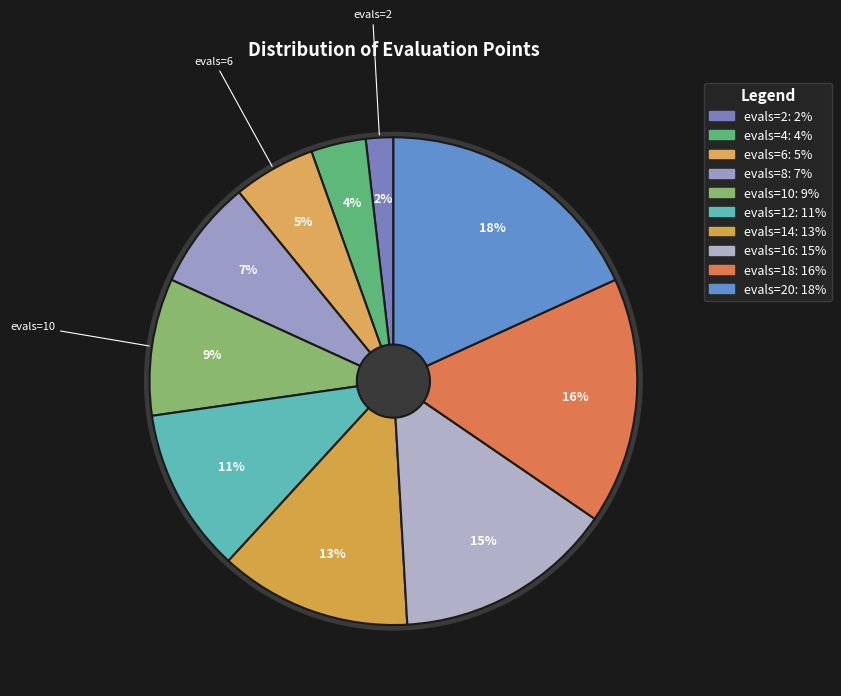

Which slice is the largest?

evals=20